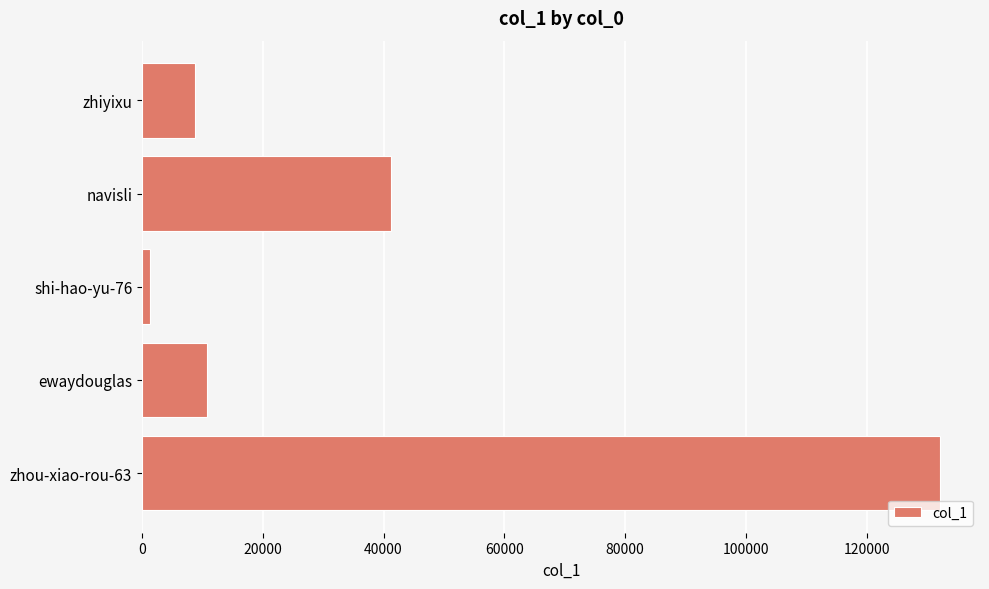

What is the smallest value displayed?

1350